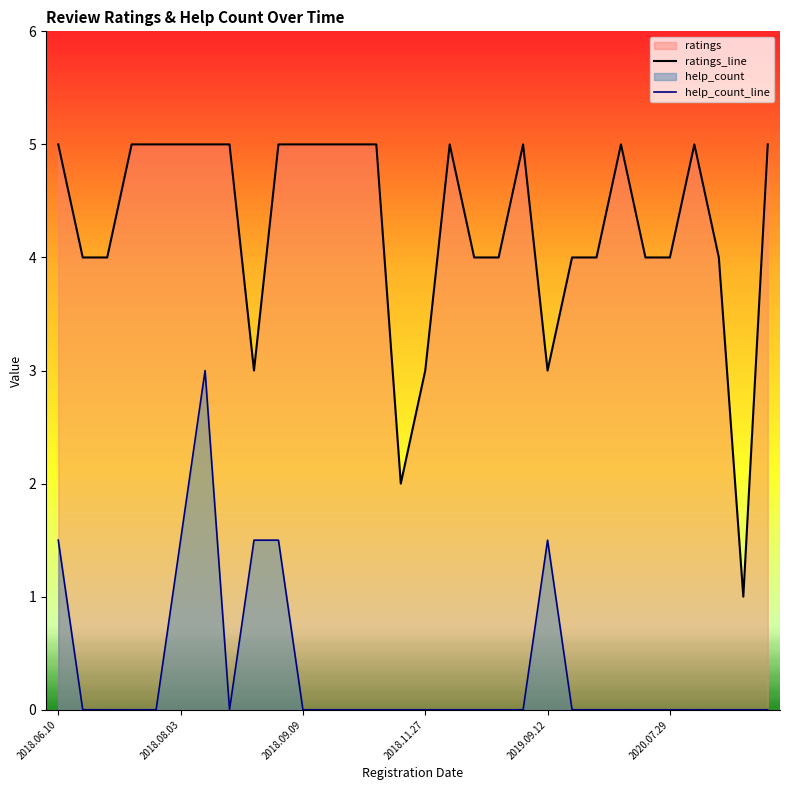

What is the value of the ratings_line point at the 23rd from the left?

4.0